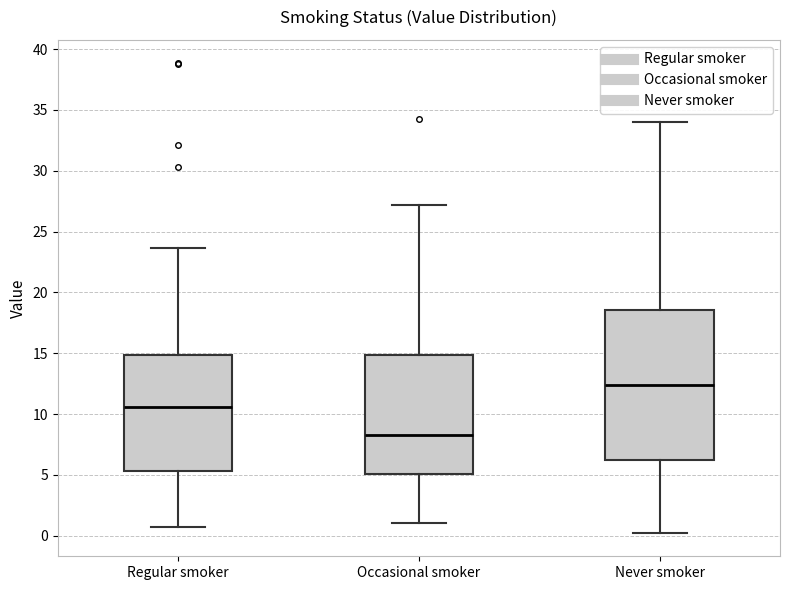

Reading left to right, transcribe this box plot: for each box, give where its median line is, the range the box spans, and where its two whiskers end, as read against the y-axis. The values are not printed on the chart, so give them approximately, as read against the axis.

Regular smoker: median 10.5, box 5.5 to 15.0, whiskers 0.5 to 23.5
Occasional smoker: median 8.5, box 5.0 to 15.0, whiskers 1.0 to 27.0
Never smoker: median 12.5, box 6.0 to 18.5, whiskers 0.0 to 34.0